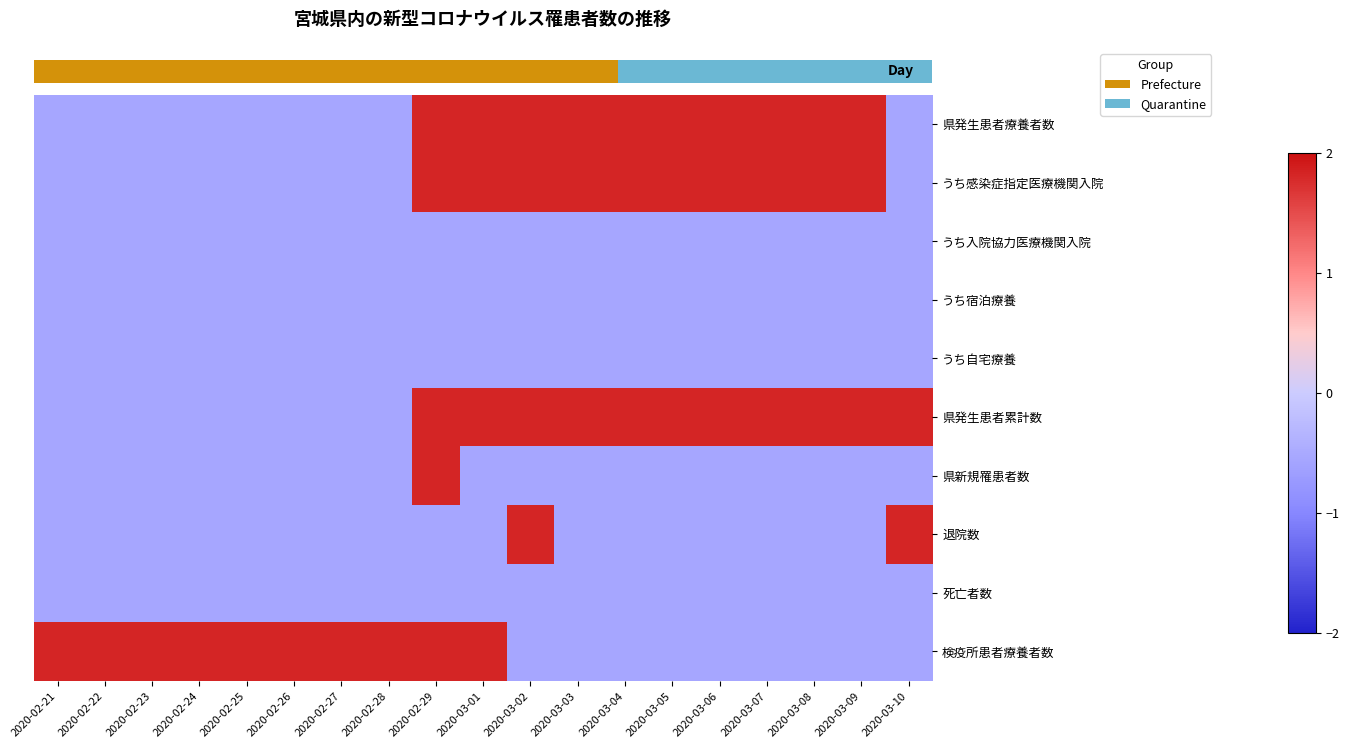

Which category has the highest value across all series?

2020-02-29